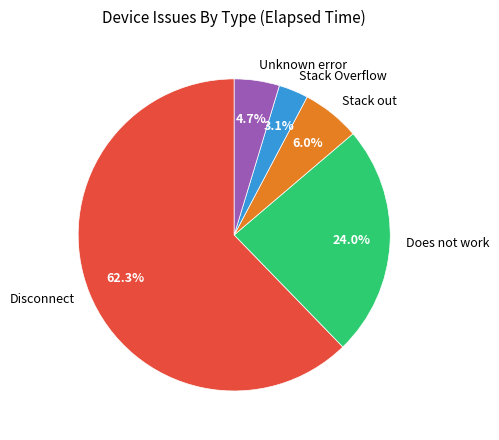

What portion of the pie excludes Does not work?

76.0%